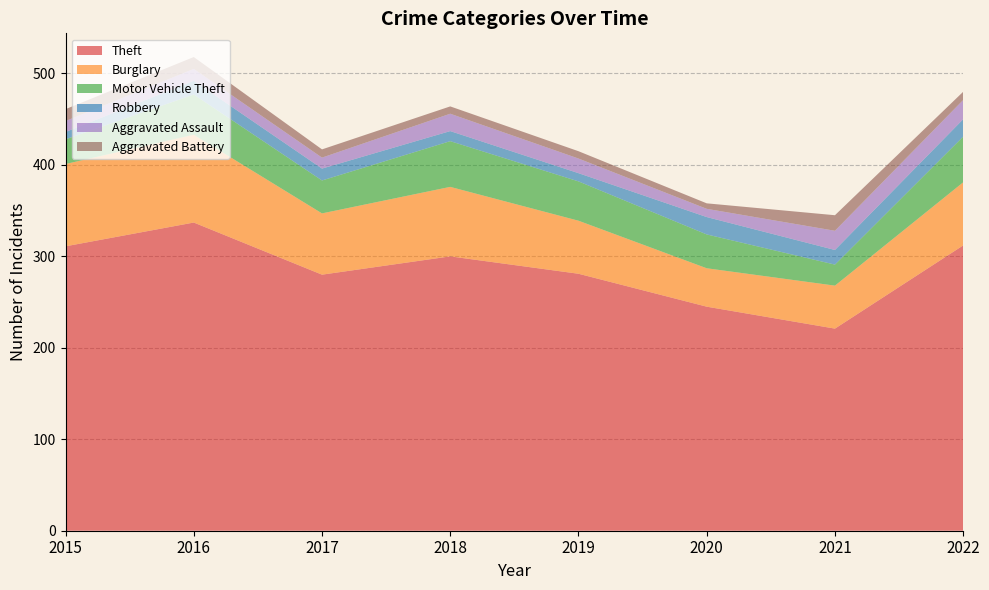

Reading right to left, what are all the values shown in this chart?

Theft: 2022=312	2021=221	2020=245	2019=281	2018=300	2017=280	2016=337	2015=311
Burglary: 2022=69	2021=47	2020=42	2019=58	2018=76	2017=67	2016=96	2015=90
Motor Vehicle Theft: 2022=50	2021=23	2020=37	2019=43	2018=50	2017=36	2016=44	2015=27
Robbery: 2022=19	2021=16	2020=19	2019=9	2018=11	2017=13	2016=15	2015=8
Aggravated Assault: 2022=21	2021=21	2020=9	2019=16	2018=19	2017=12	2016=13	2015=12
Aggravated Battery: 2022=9	2021=17	2020=6	2019=8	2018=8	2017=9	2016=13	2015=13